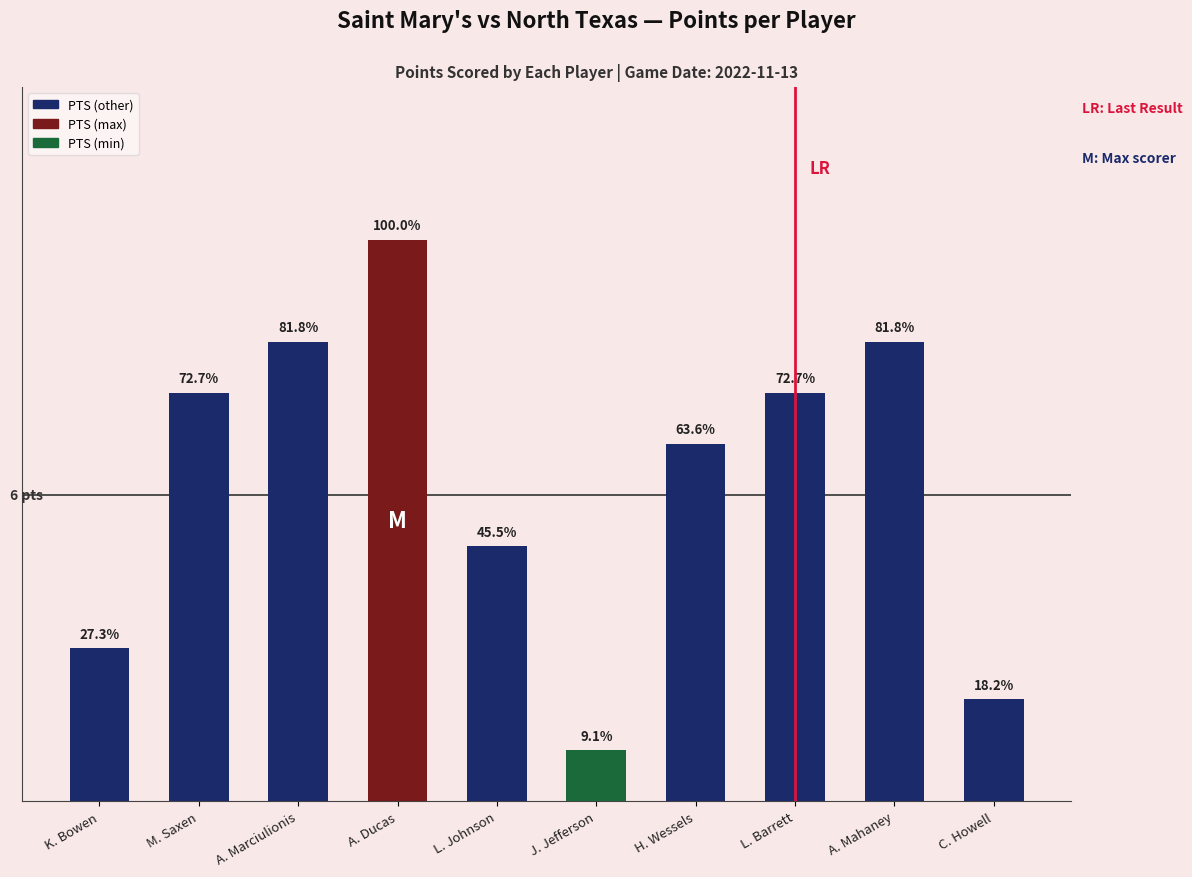

How many data points are above 8?

3